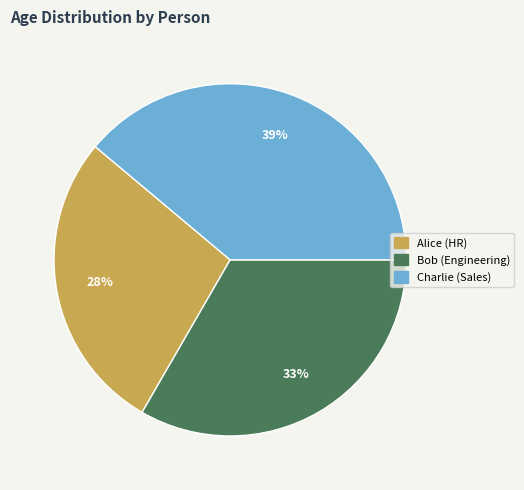

What is the ratio of the value at Charlie (Sales) to the value at Alice (HR)?

1.4